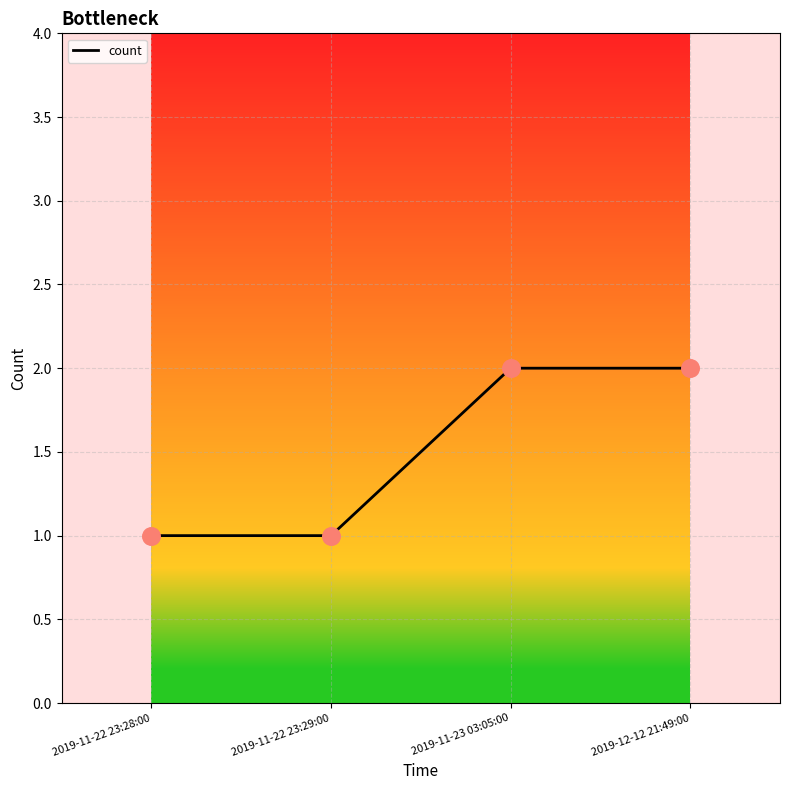

What is the change in value from 2019-11-22 23:29:00 to 2019-12-12 21:49:00?

+1